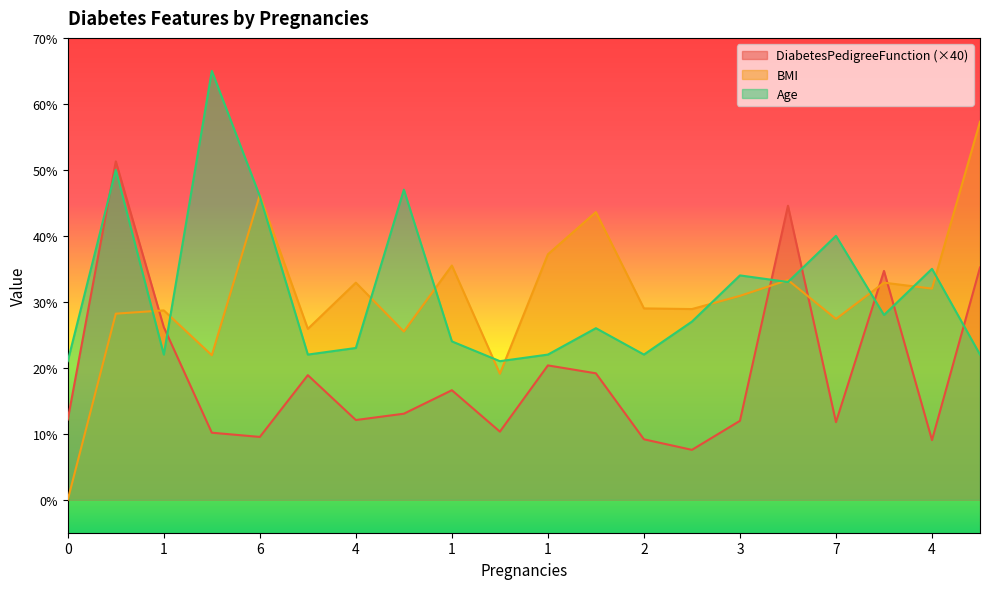

How many intersections are there between Age and BMI?

13